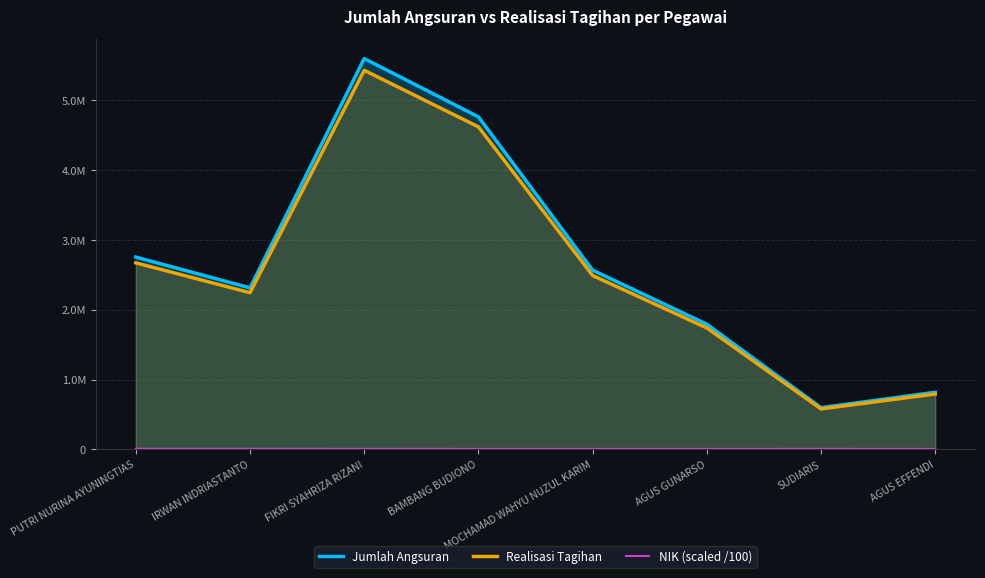

Reading right to left, transcribe all the data shown in this chart.

Jumlah Angsuran: 818167.0	597243.0	1793228.0	2567605.0	4764115.0	5599153.0	2314200.0	2755000.0
Realisasi Tagihan: 793622.0	579325.7	1739431.2	2490576.9	4621191.5	5431178.4	2244774.0	2672350.0
NIK (scaled /100): 6413.1	6805.6	6505.6	6600.6	6503.1	7401.6	7800.3	8700.1